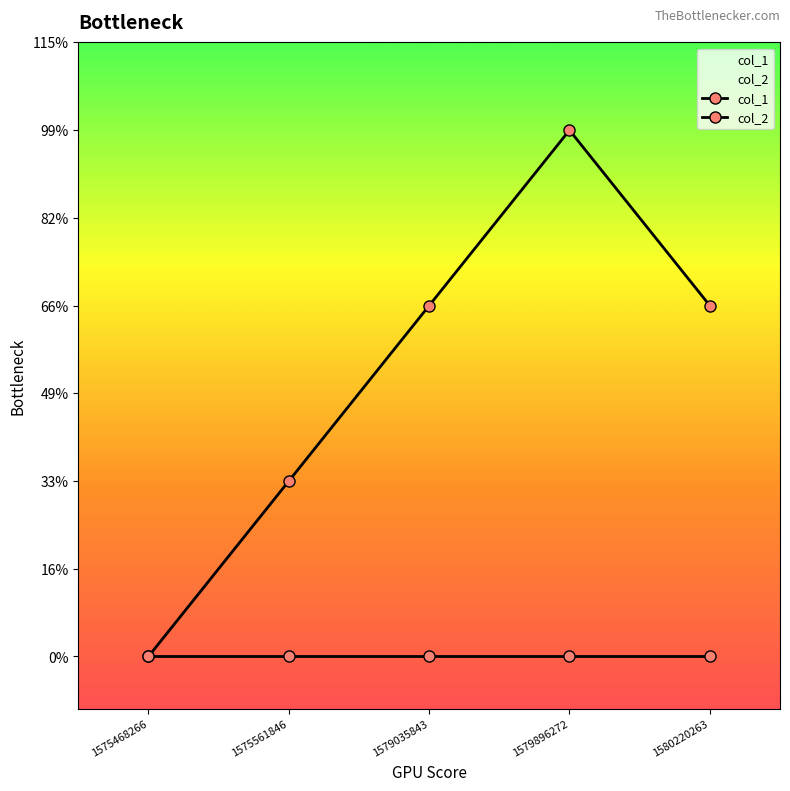

At which category is the sum across all series the highest?

1579896272